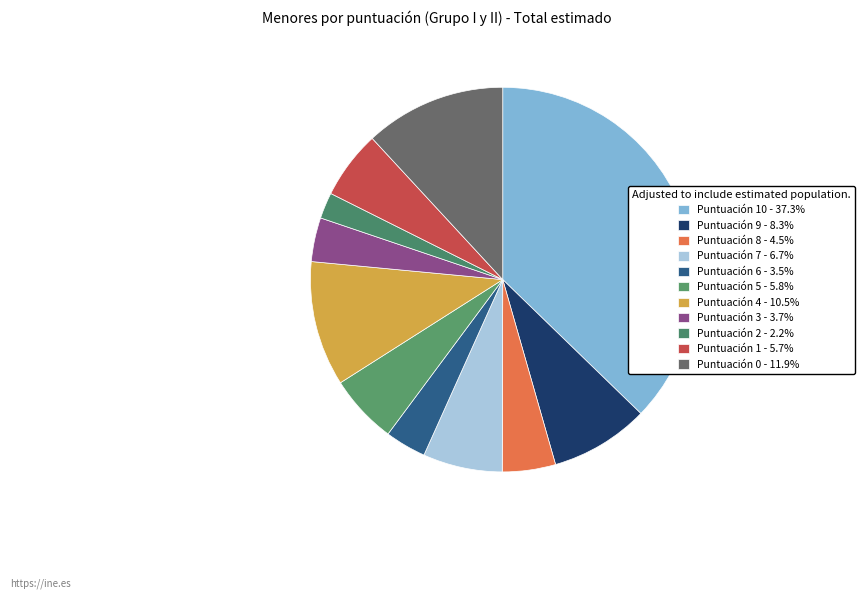

Does any single category account for the majority?

No